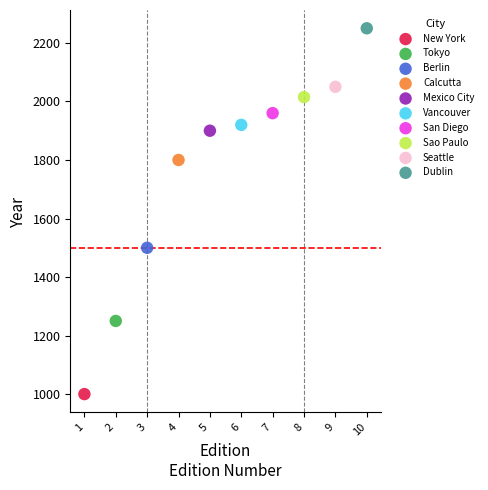

Which series reaches the minimum Y coordinate?

New York